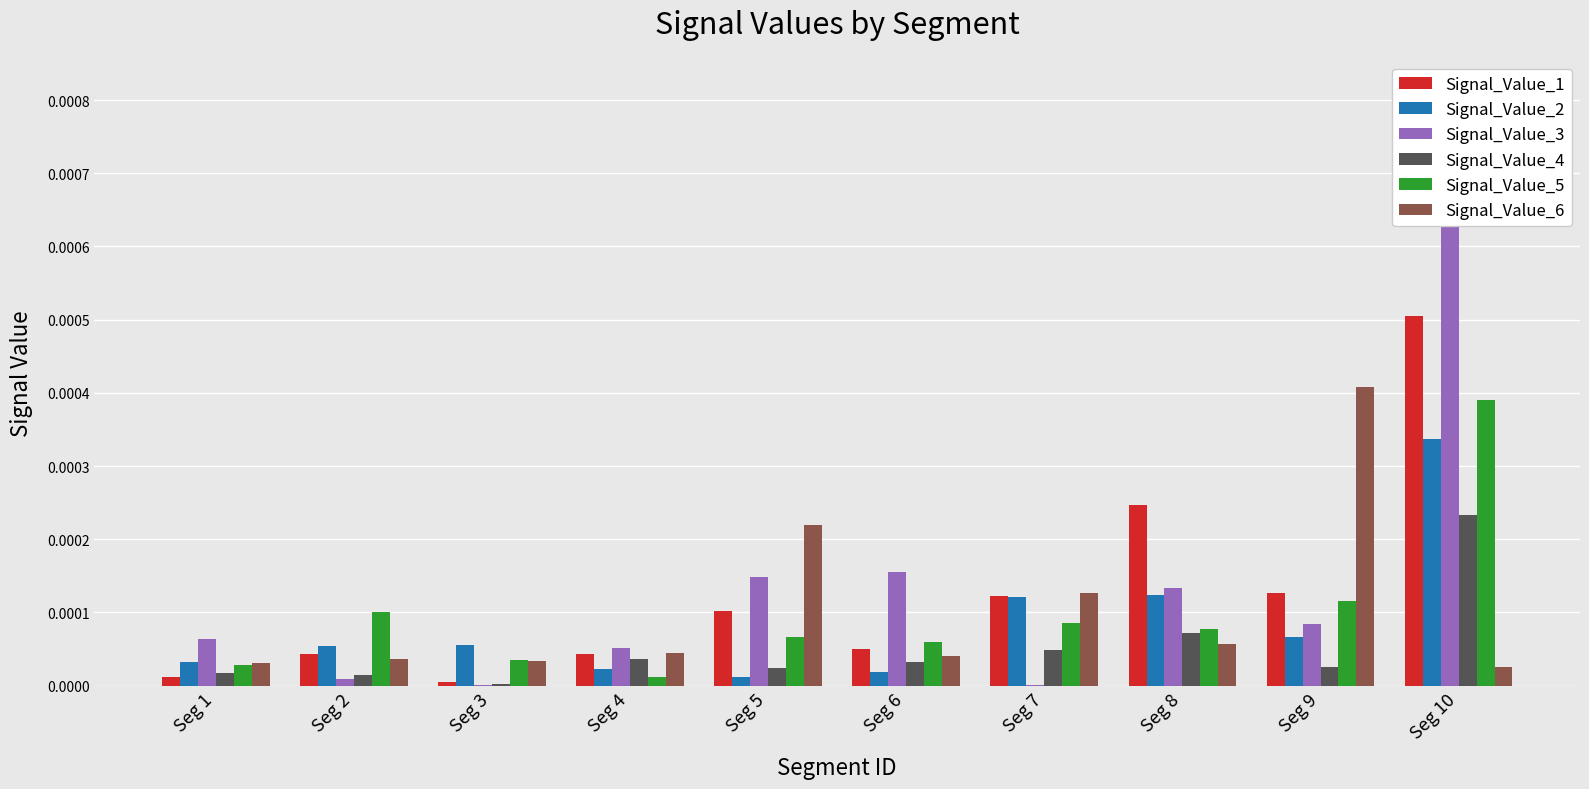

The value of Signal_Value_2 at Seg 2 is 0.0. True or false?

False